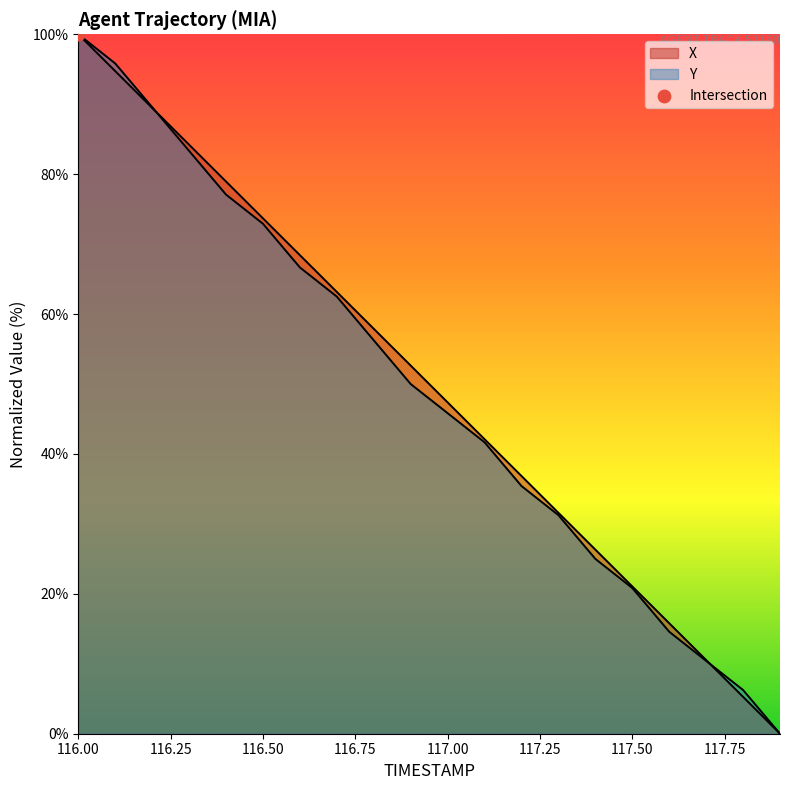

What are all the series names shown in the legend?

X, Y